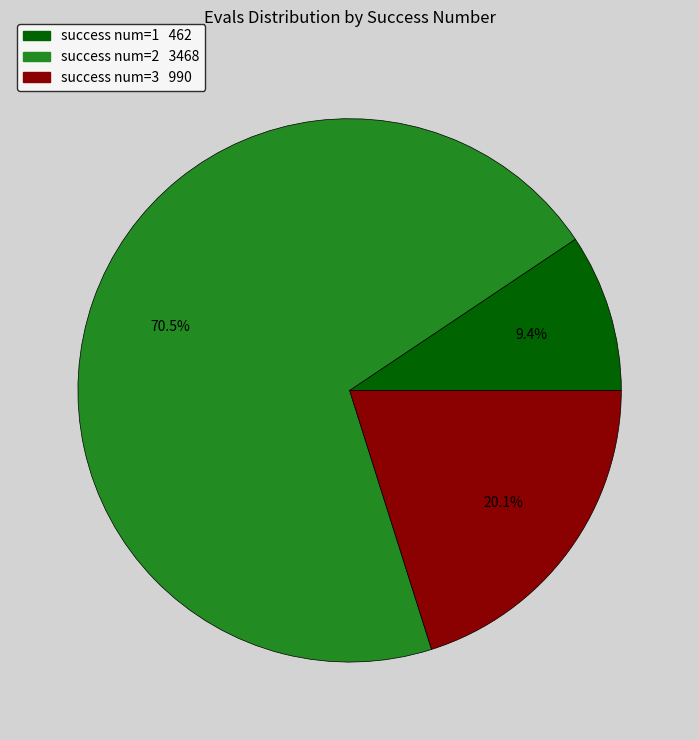

To the nearest percent, what is the average slice percentage?

33%